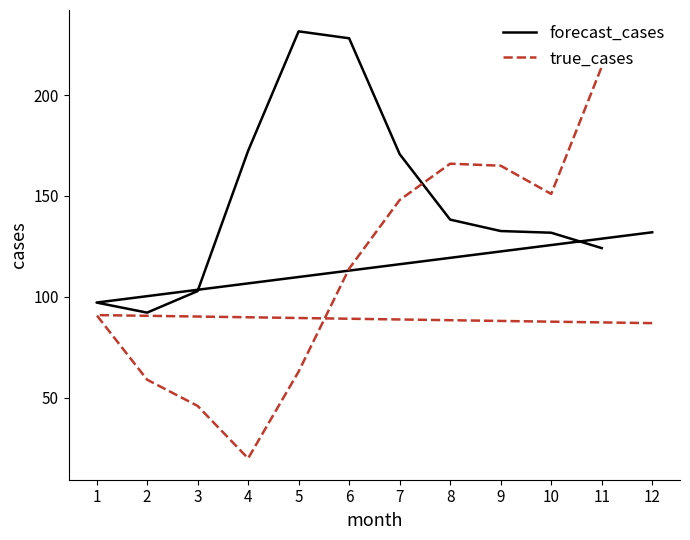

What is the difference between the second highest and second lowest values in the true_cases series?

120.0